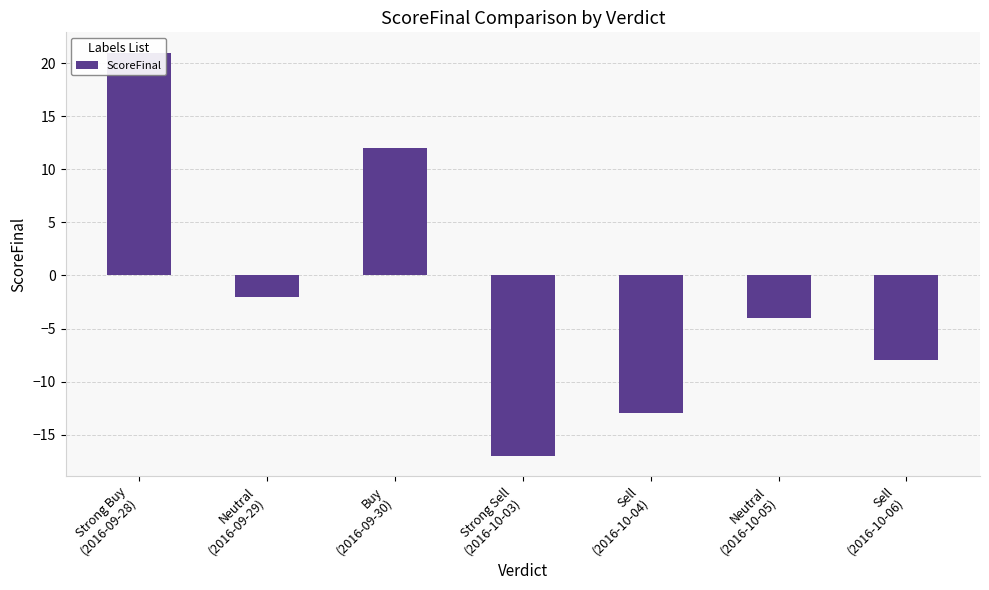

What is the difference between the maximum and minimum values?

38